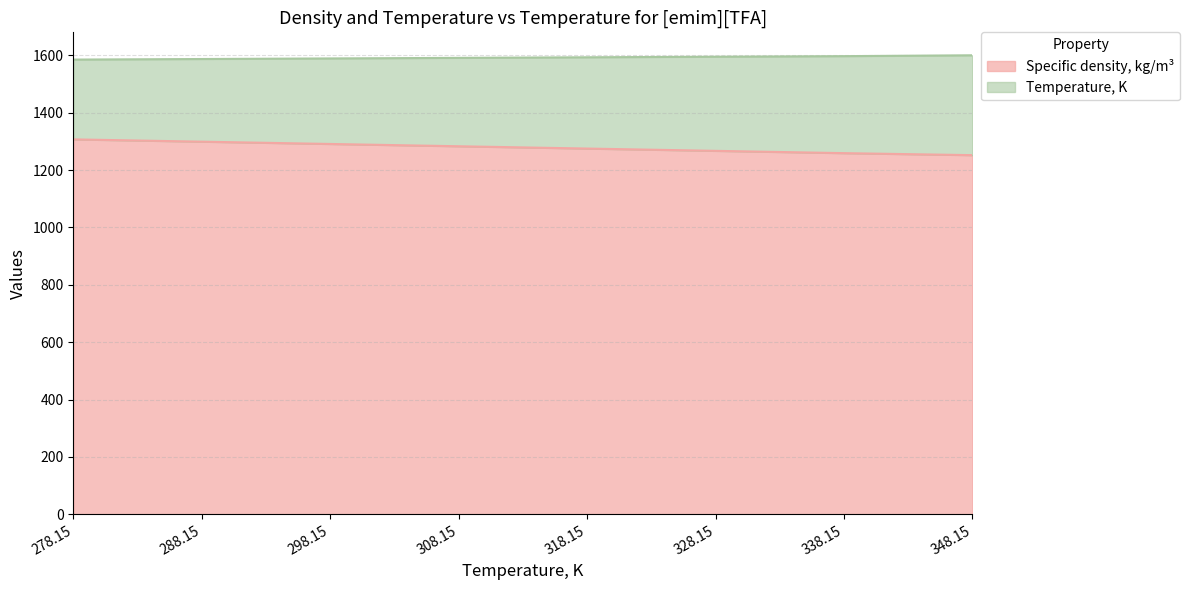

Is it true that Specific density, kg/m3 equals 1259.0 at 338.15?

True